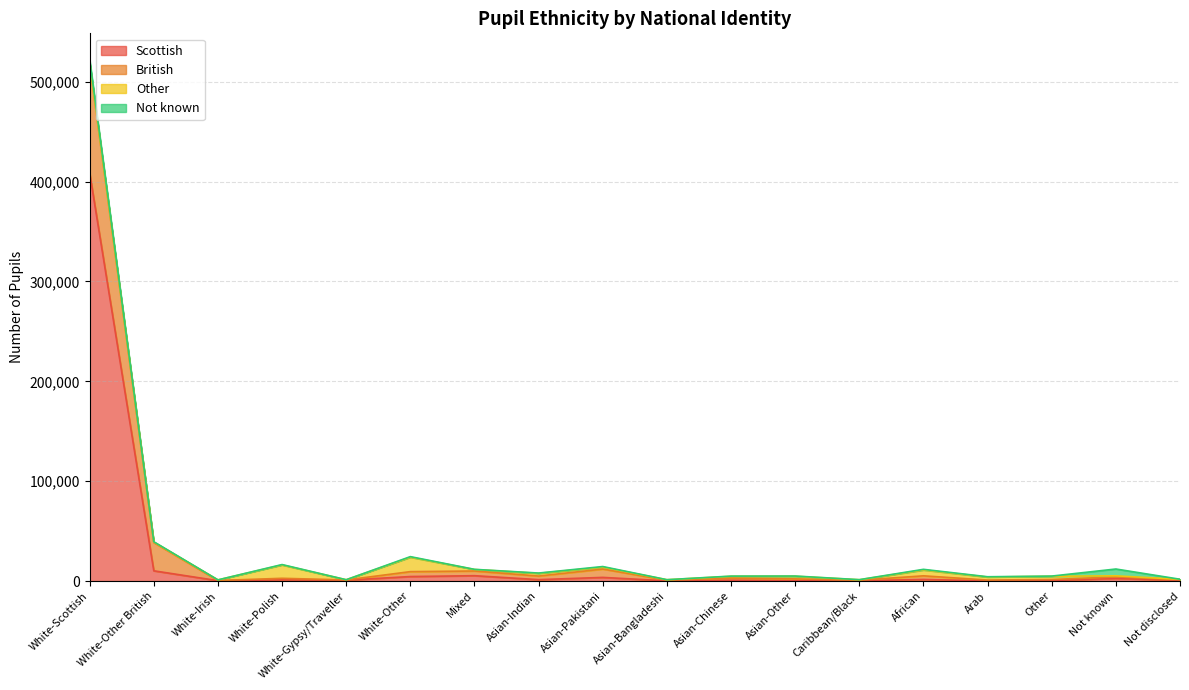

The value of Scottish at White-Scottish is 585999. True or false?

False